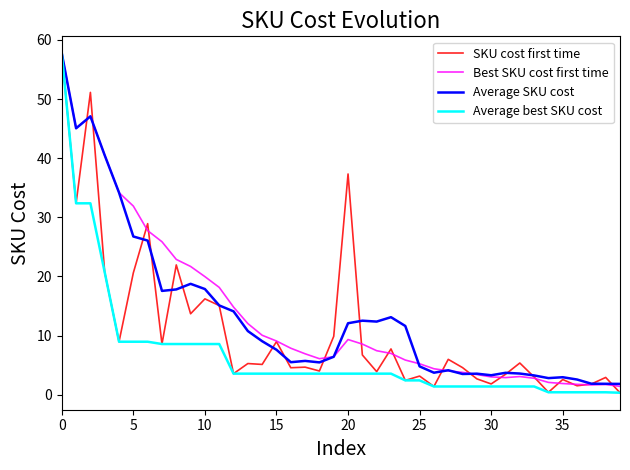

What is the highest value of the Average SKU cost series?

57.7